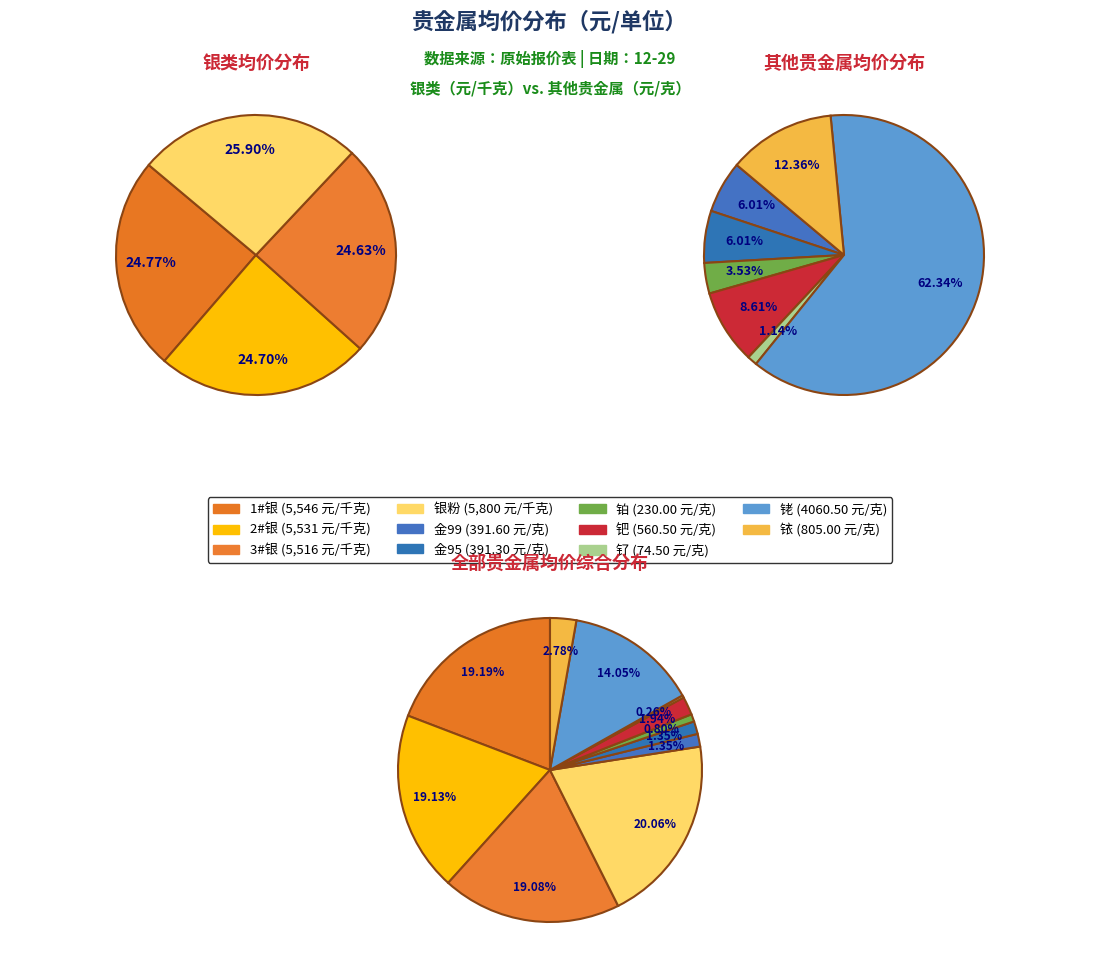

How many slices are in this pie chart?

11